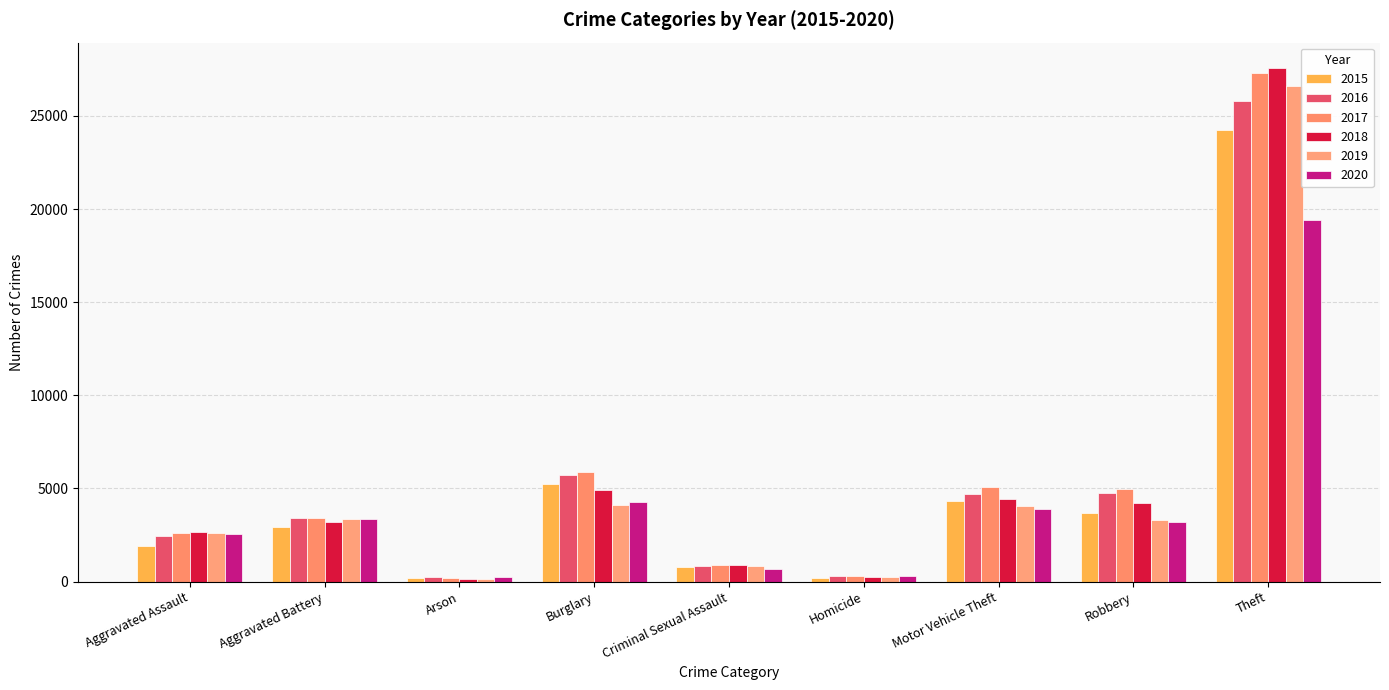

How many groups of bars are there?

9